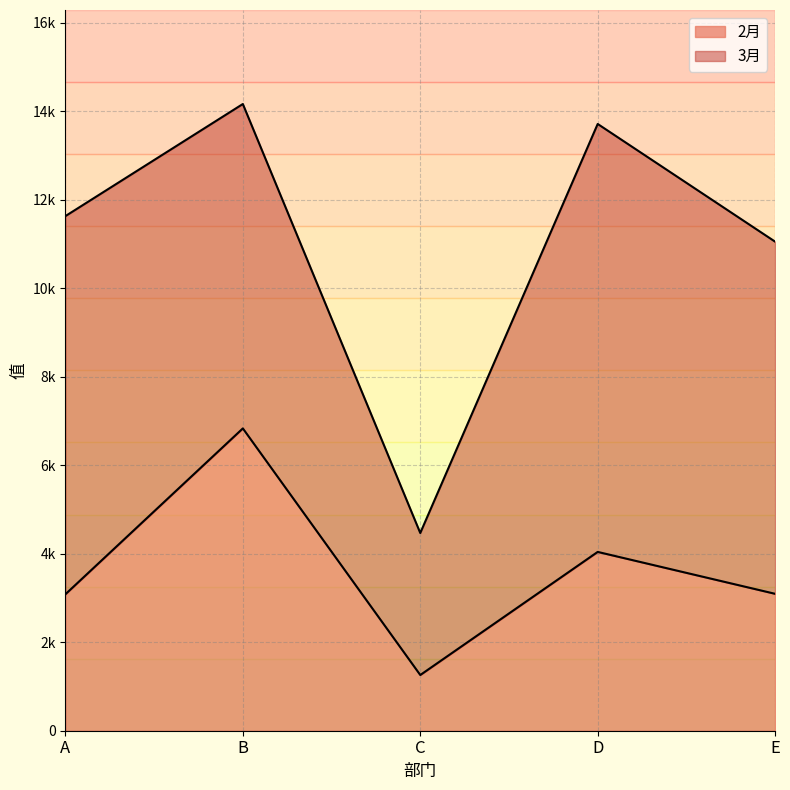

How many data points are above 3094?

2